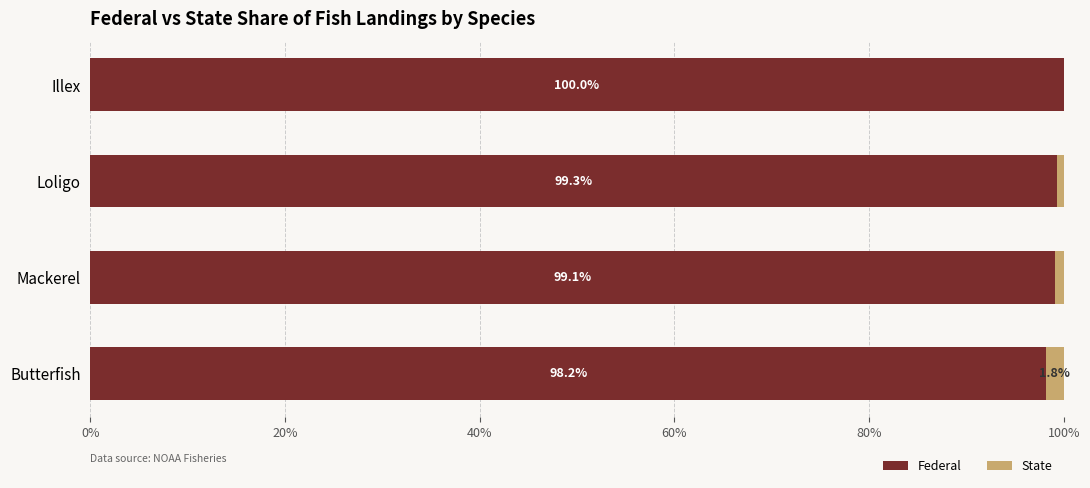

At which label is Federal closest to 99?

Mackerel